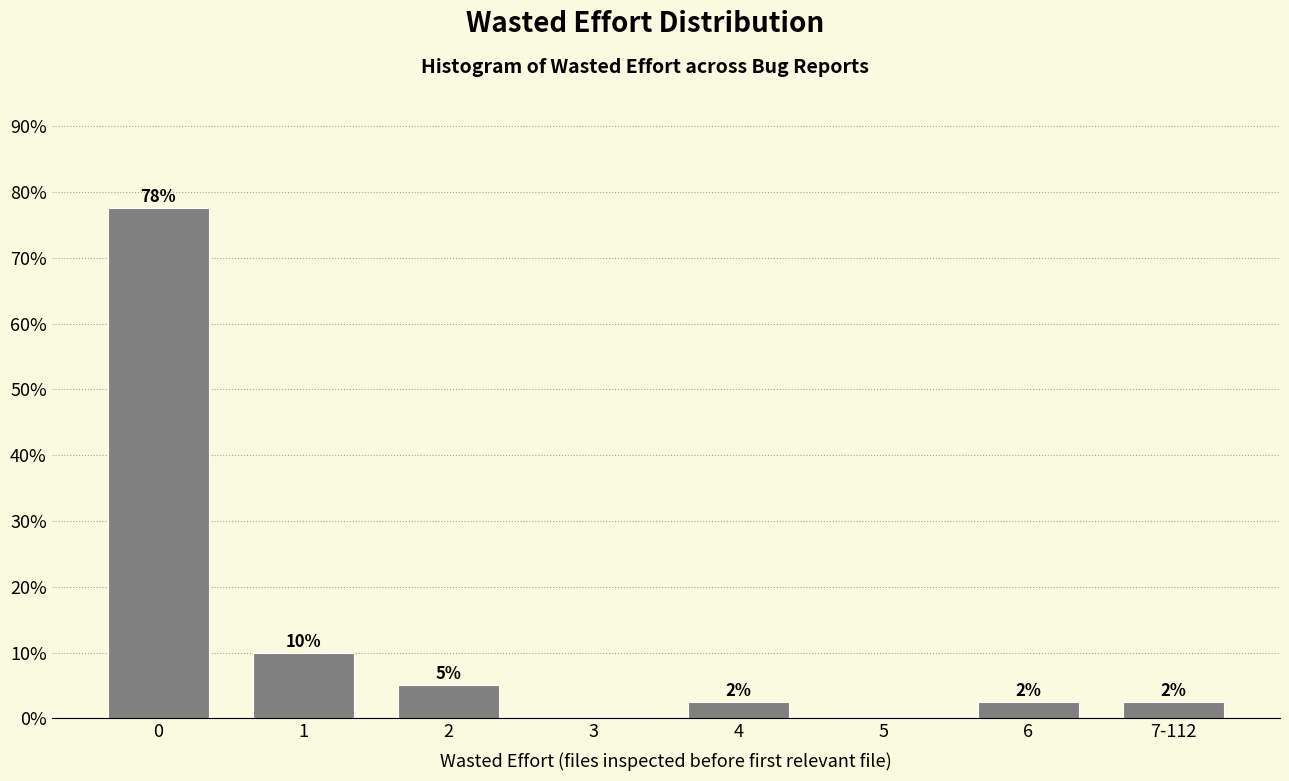

Are the bars horizontal?

No